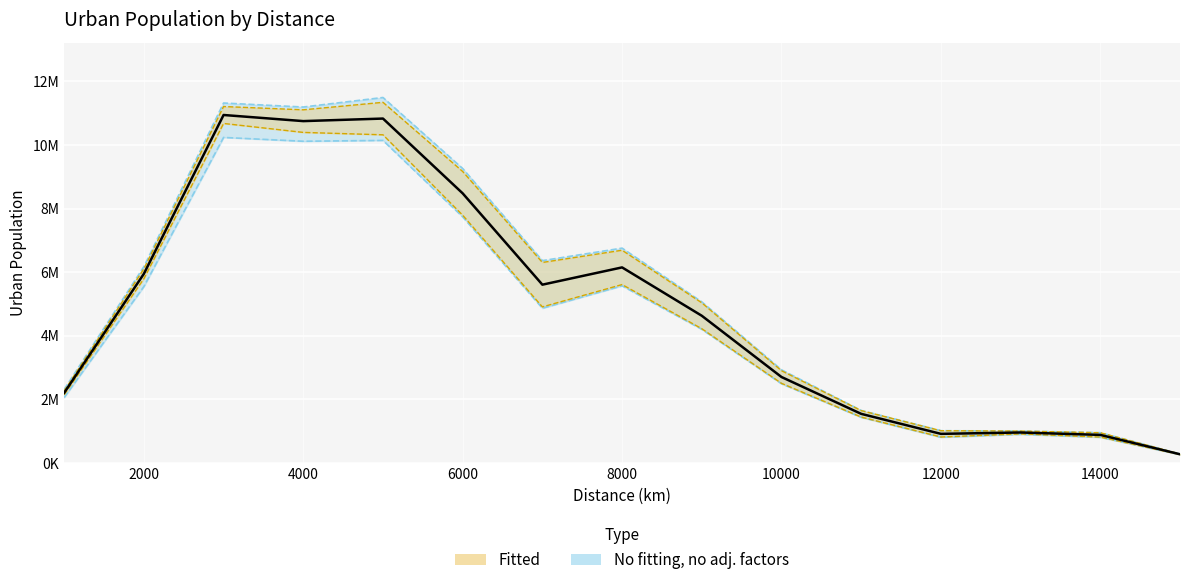

The value of 2005_U at 4000 is 19941600. True or false?

False